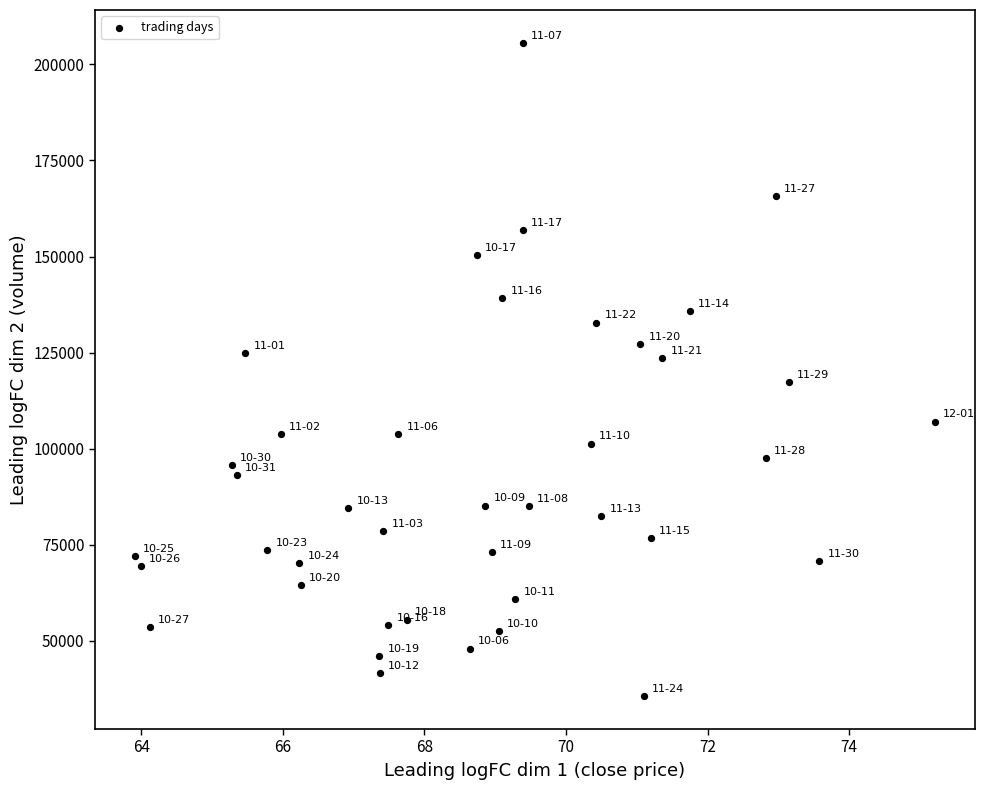

What is the range of Y values (max minus min)?

170033